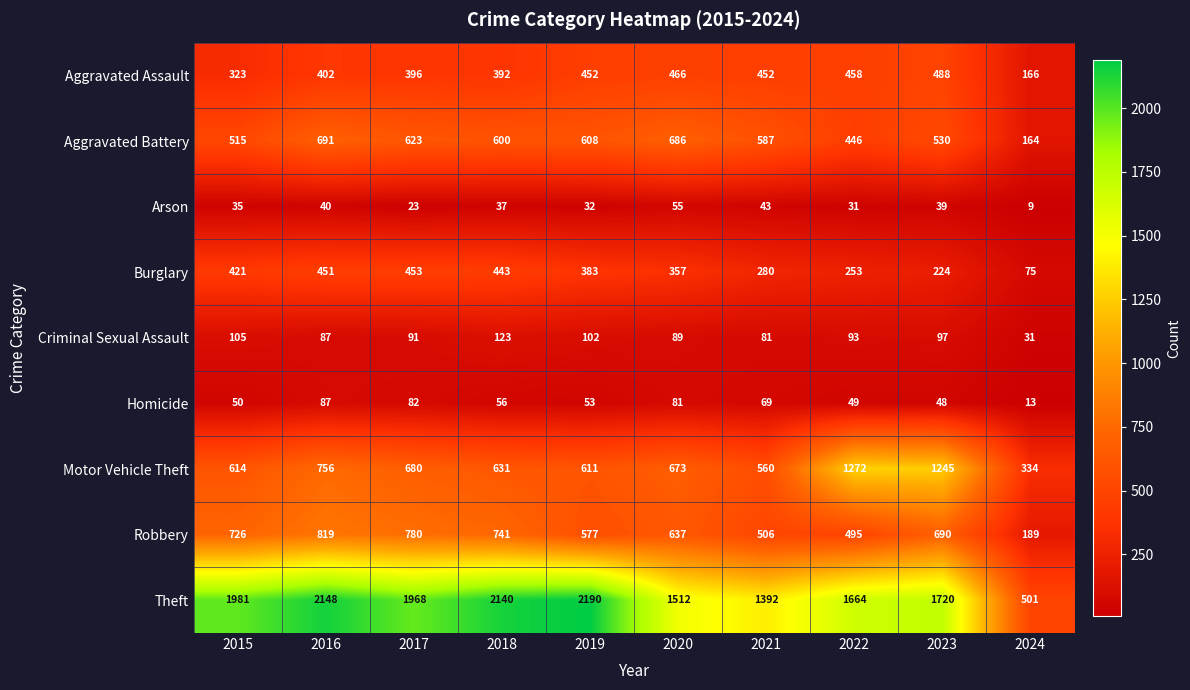

How many series are shown in this chart?

9